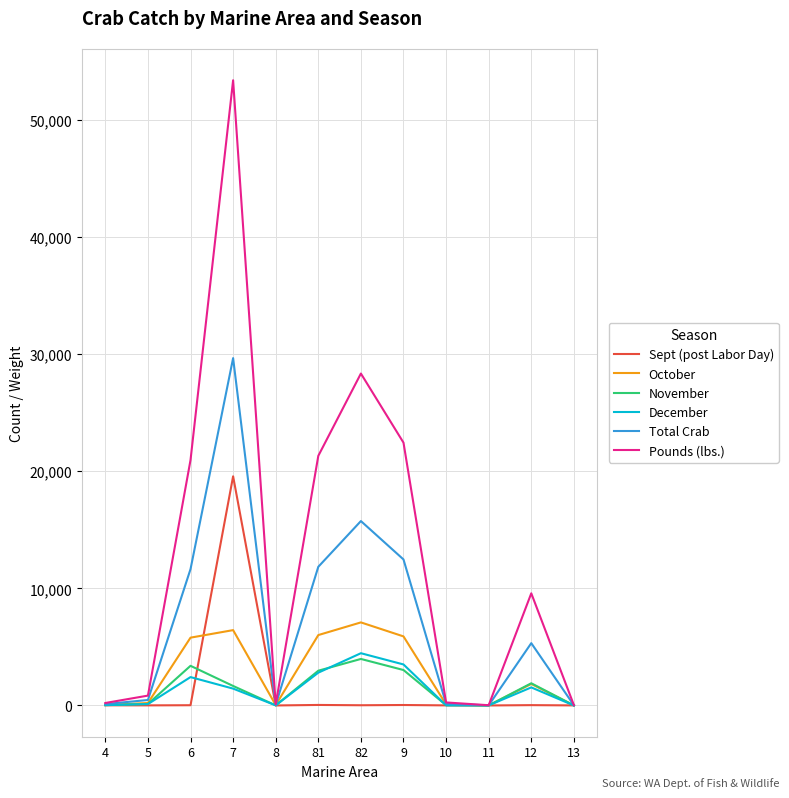

At which label is Total Crab closest to 14832?

82